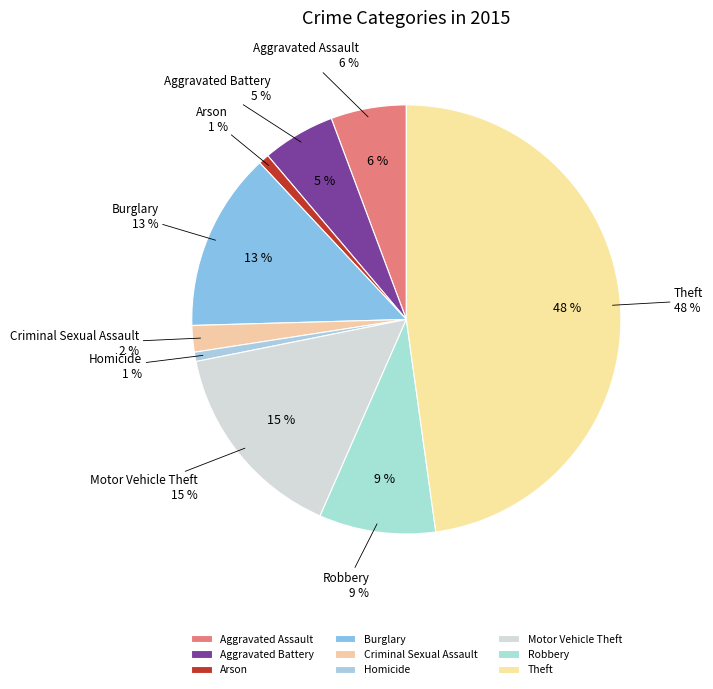

To the nearest percent, what is the difference between the largest and smallest slice percentages?

47%